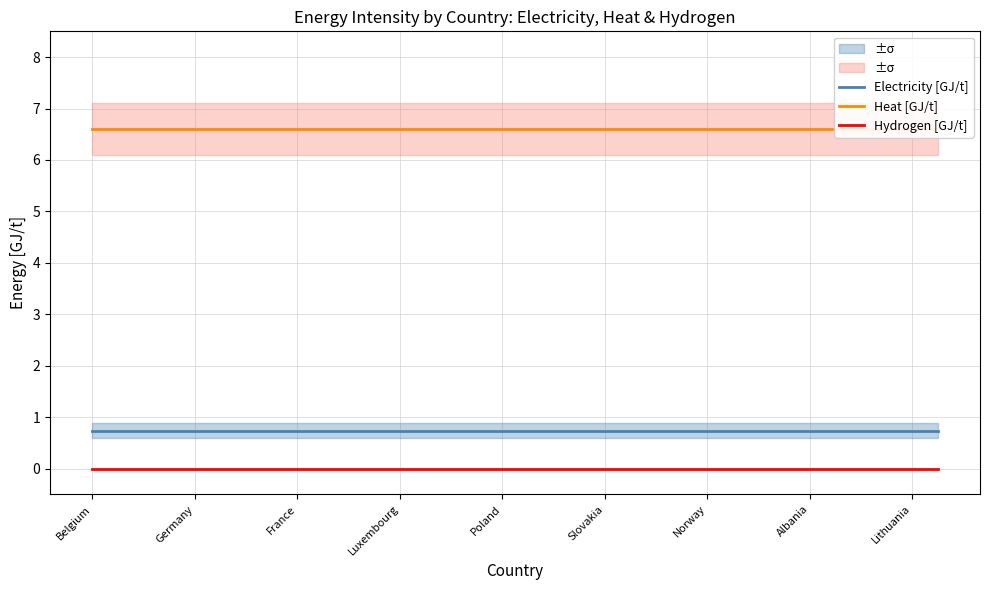

Reading right to left, extract all data points from this chart.

Electricity [GJ/t]: 0.7	0.7	0.7	0.7	0.7	0.7	0.7	0.7	0.7	0.7	0.7	0.7	0.7	0.7	0.7	0.7	0.7	0.7	0.7	0.7	0.7	0.7	0.7	0.7	0.7	0.7	0.7	0.7	0.7	0.7	0.7	0.7	0.7	0.7
Heat [GJ/t]: 6.6	6.6	6.6	6.6	6.6	6.6	6.6	6.6	6.6	6.6	6.6	6.6	6.6	6.6	6.6	6.6	6.6	6.6	6.6	6.6	6.6	6.6	6.6	6.6	6.6	6.6	6.6	6.6	6.6	6.6	6.6	6.6	6.6	6.6
Hydrogen [GJ/t]: 0.0	0.0	0.0	0.0	0.0	0.0	0.0	0.0	0.0	0.0	0.0	0.0	0.0	0.0	0.0	0.0	0.0	0.0	0.0	0.0	0.0	0.0	0.0	0.0	0.0	0.0	0.0	0.0	0.0	0.0	0.0	0.0	0.0	0.0